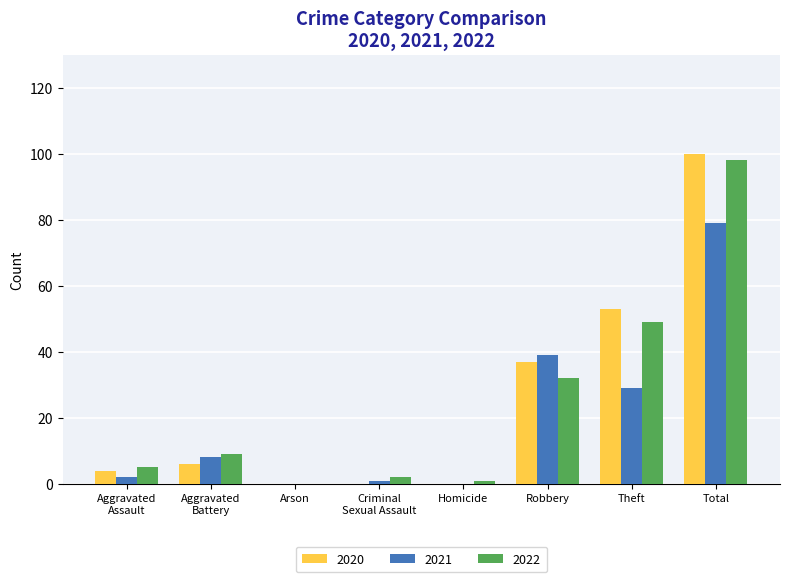

Read the 2020 value at Theft, to the nearest 50.

50